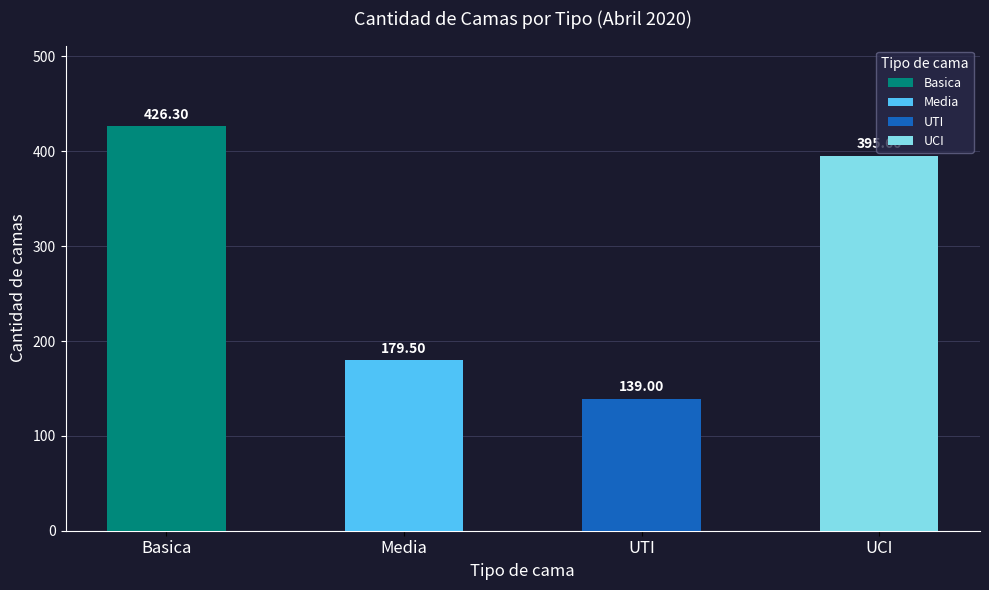

Are the bars horizontal?

No